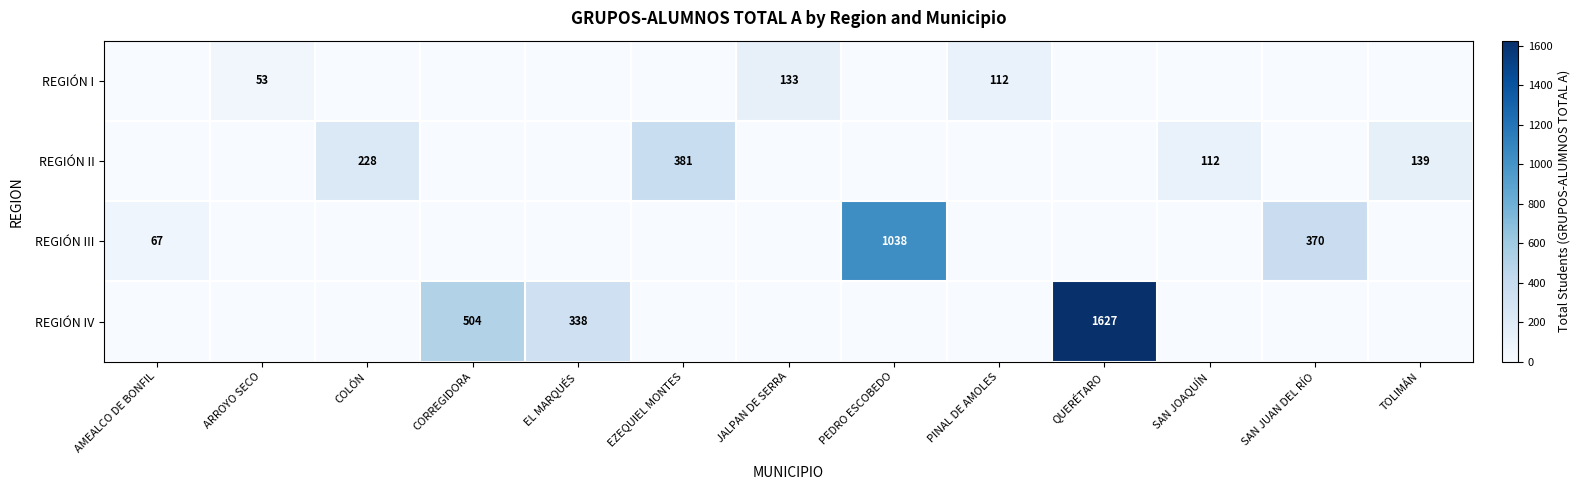

What is the total value across all series at CORREGIDORA?

504